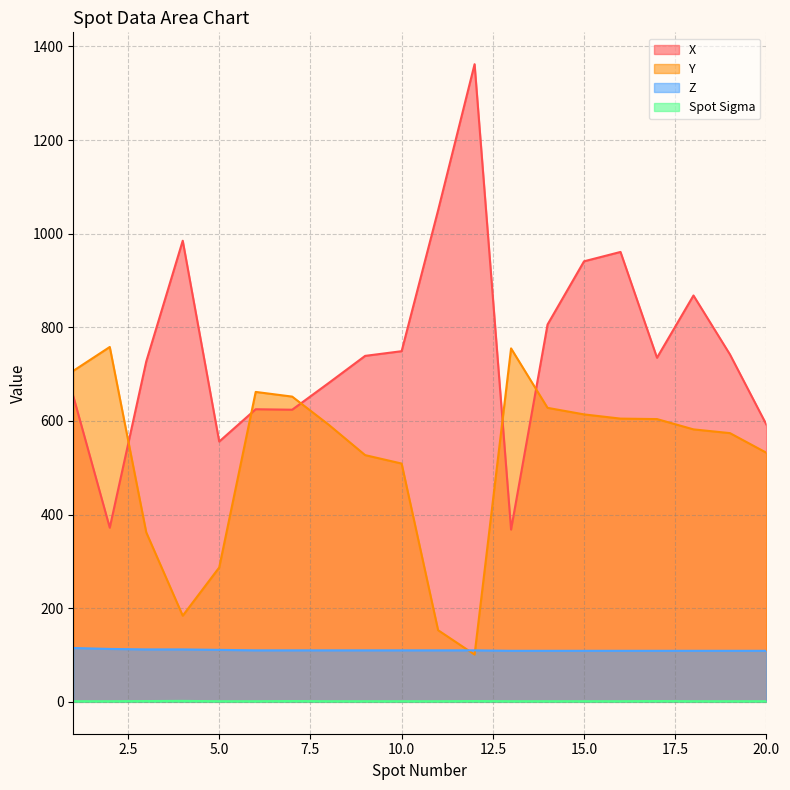

The Spot Sigma series shows 0.4 at 10. True or false?

False